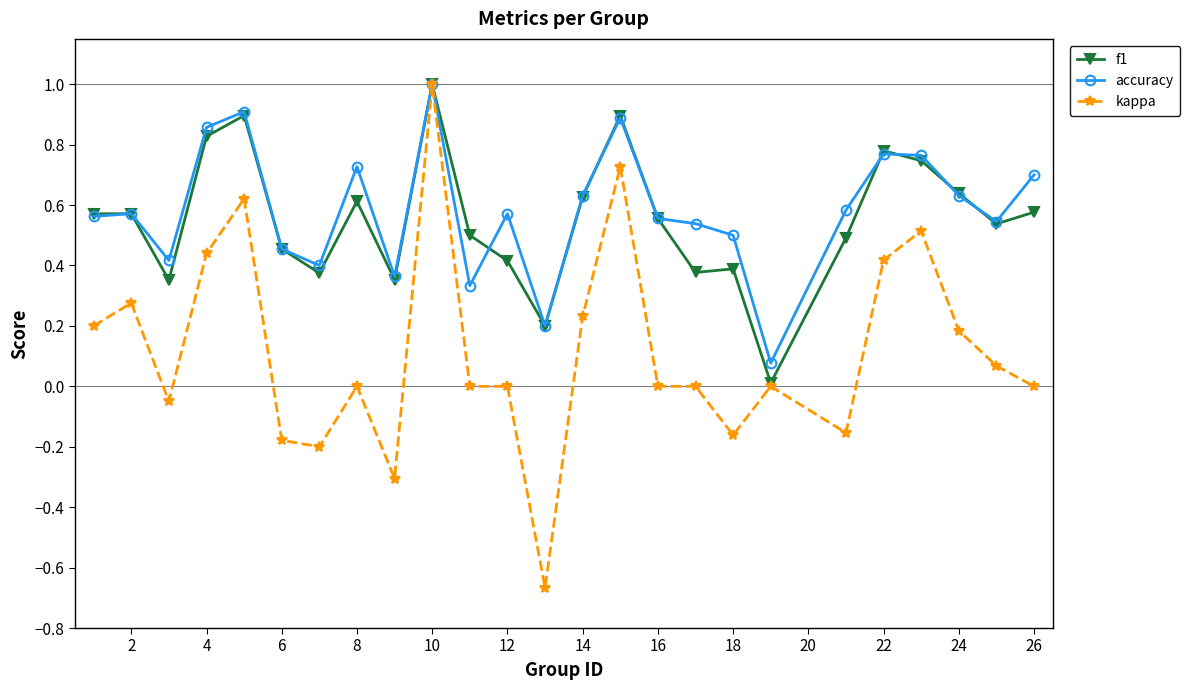

Which series has the widest spread of values?

kappa